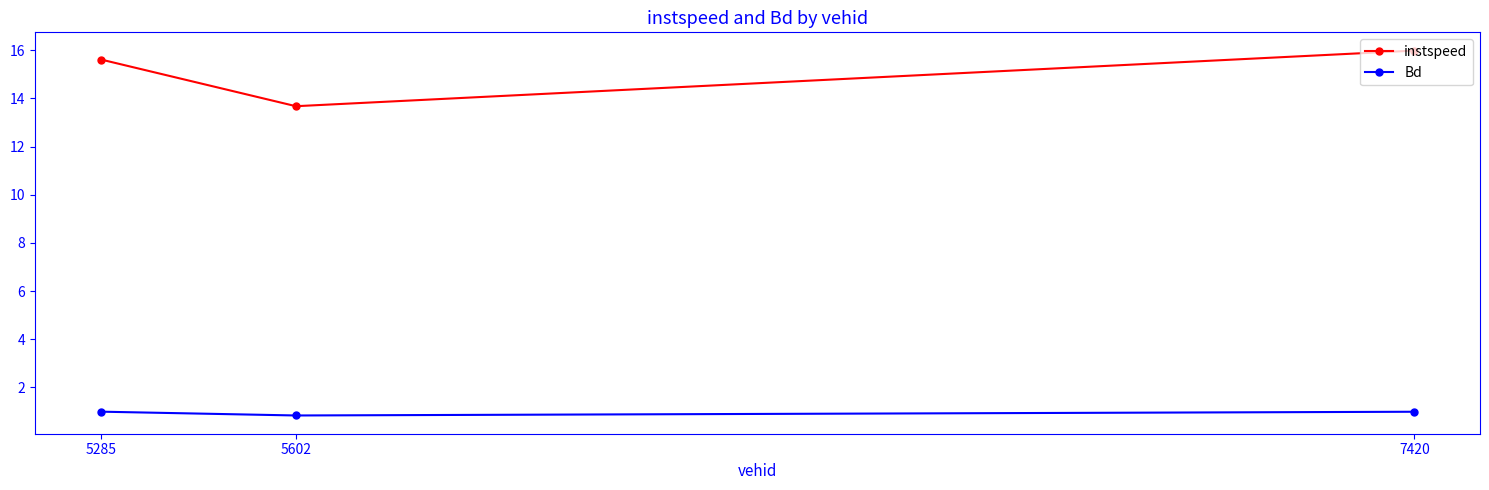

Reading right to left, what are all the values shown in this chart?

instspeed: 16.0	13.7	15.6
Bd: 1.0	0.8	1.0